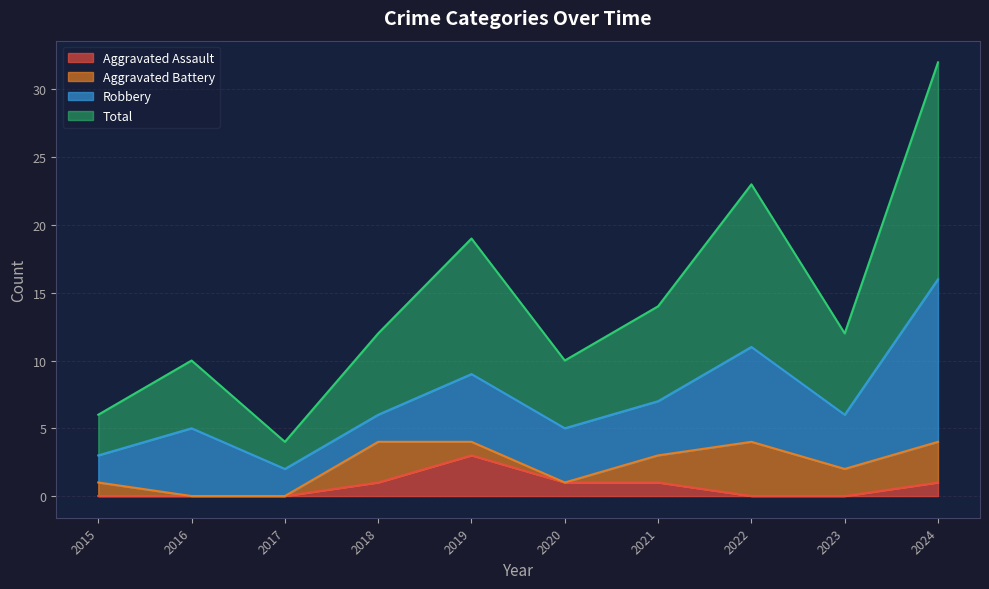

What is the maximum value for Aggravated Assault?

3